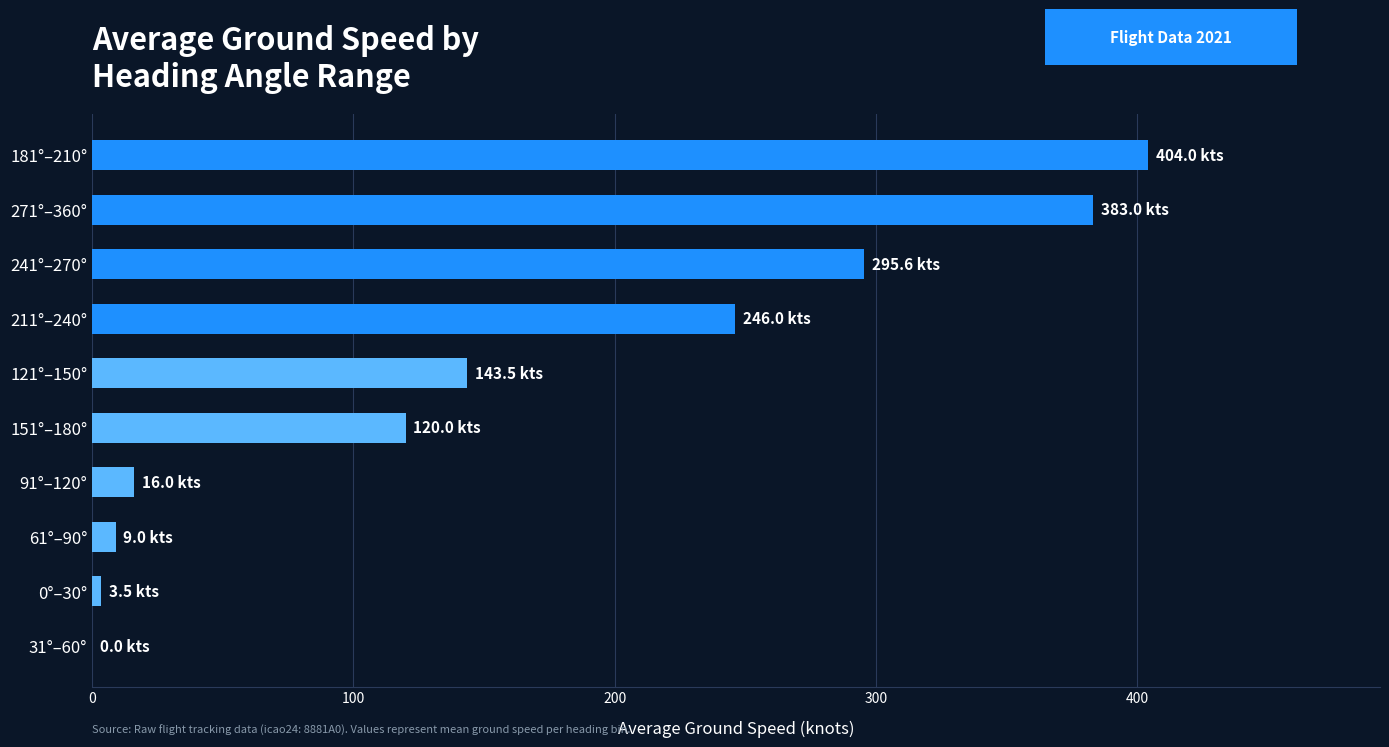

What value does the data have at 151°–180°?

120.0